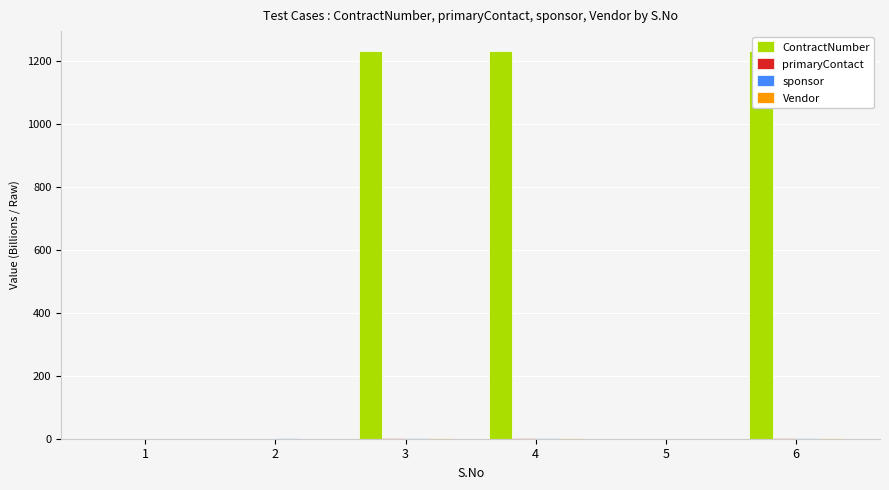

What are all the series names shown in the legend?

ContractNumber, primaryContact, sponsor, Vendor